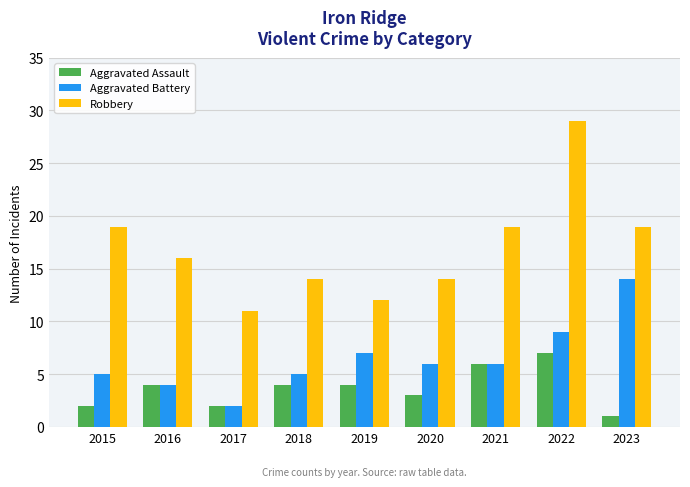

What is the difference between the highest and lowest values at 2017?

9